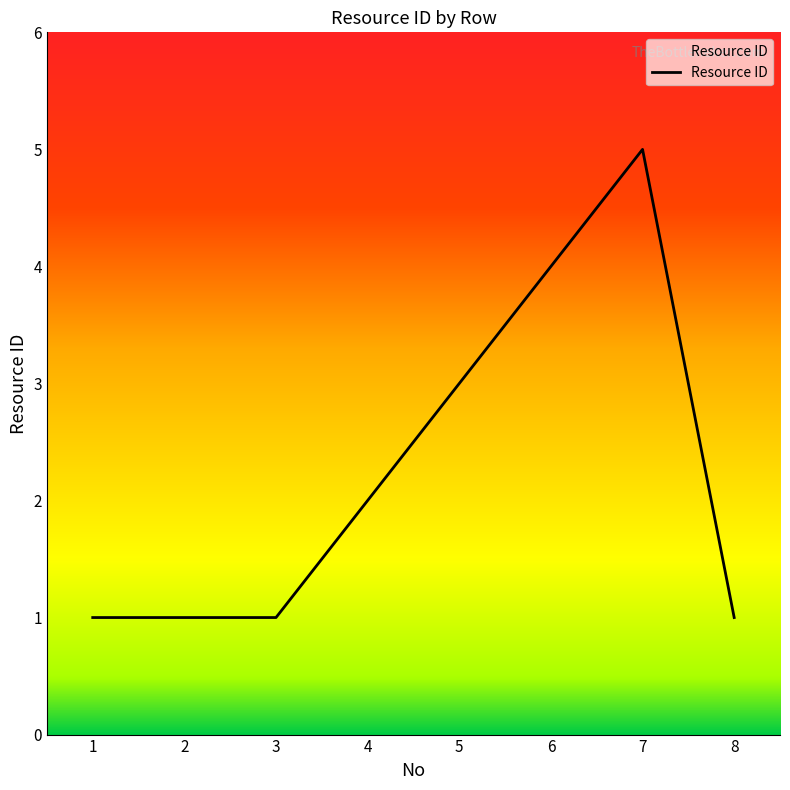

Reading left to right, extract all data points from this chart.

1=1	2=1	3=1	4=2	5=3	6=4	7=5	8=1